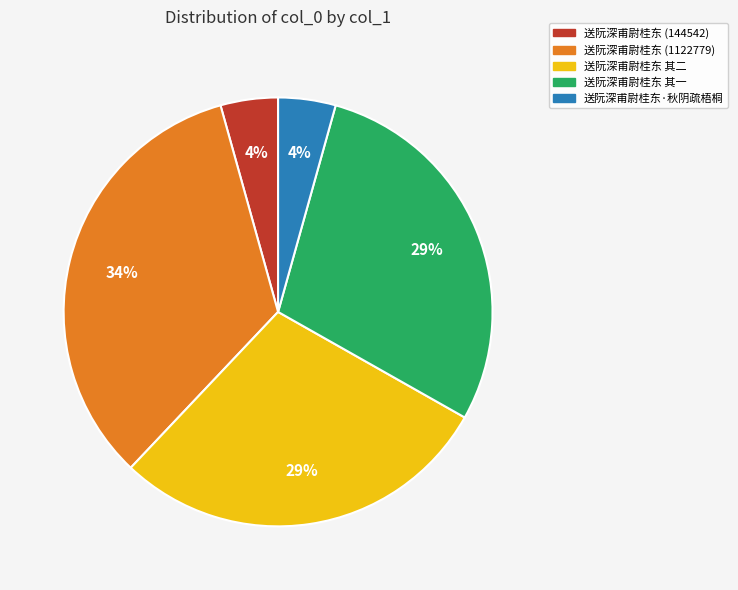

To the nearest percent, what is the average slice percentage?

20%